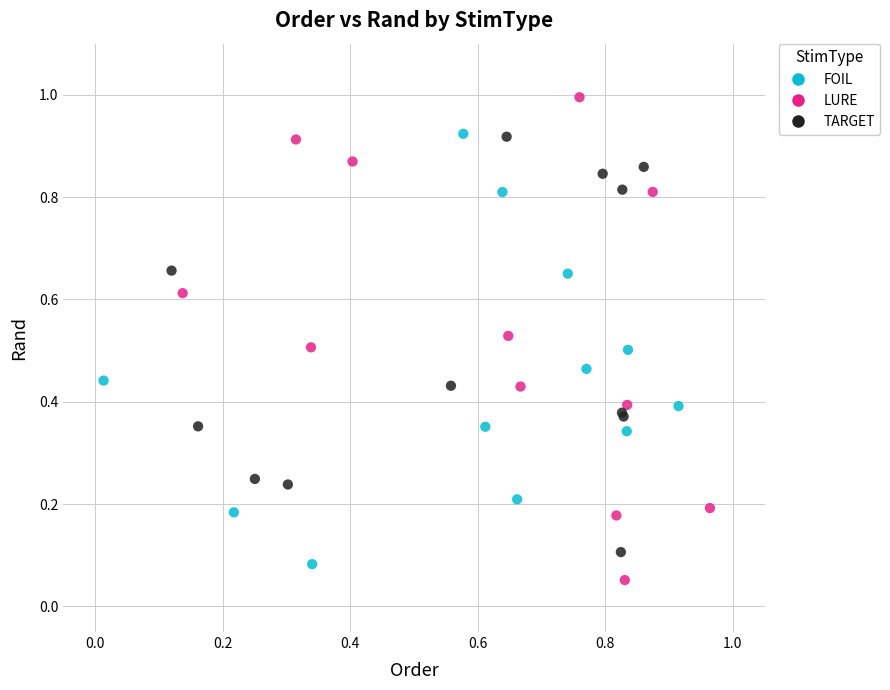

What are all the series names shown in the legend?

FOIL, LURE, TARGET